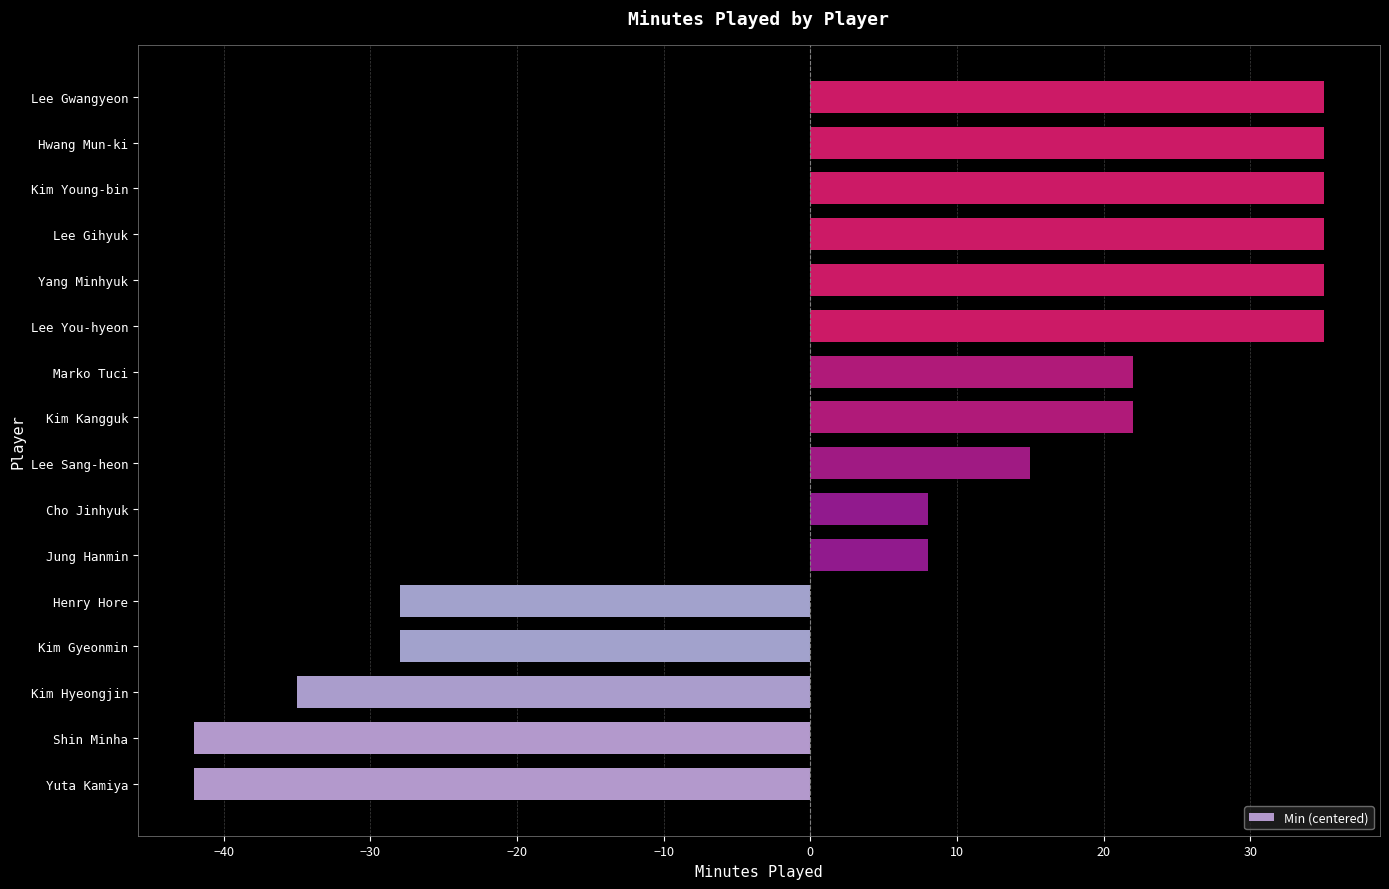

True or false: the data shows 15 at Lee Sang-heon.

True